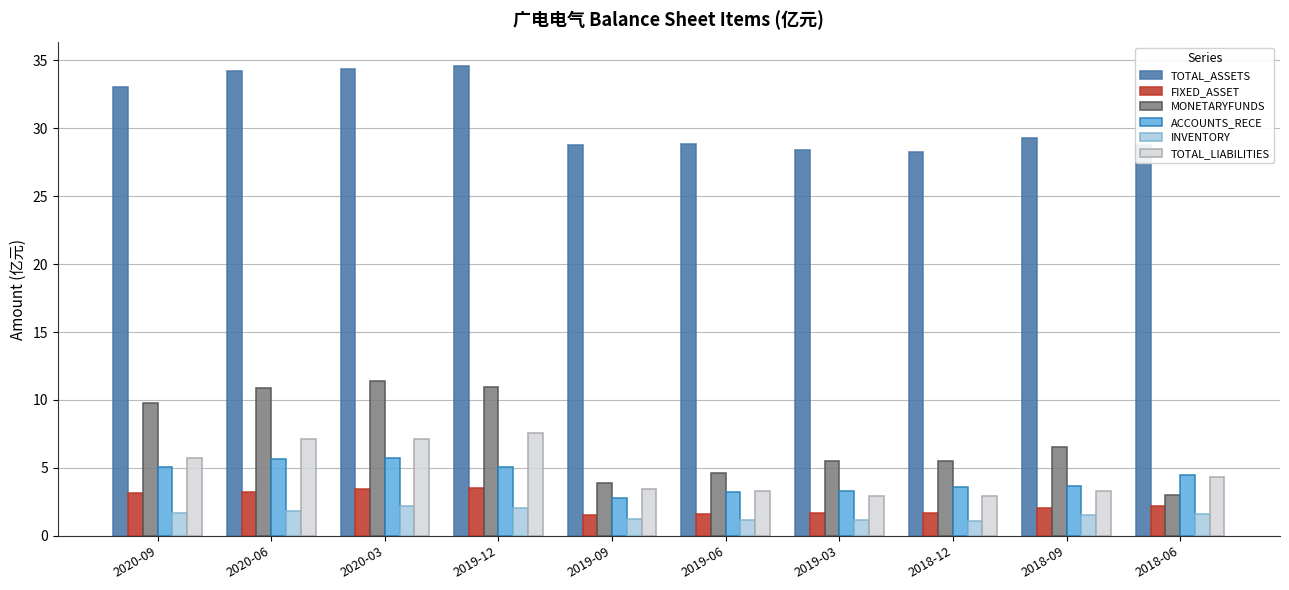

Does the chart contain stacked bars?

No